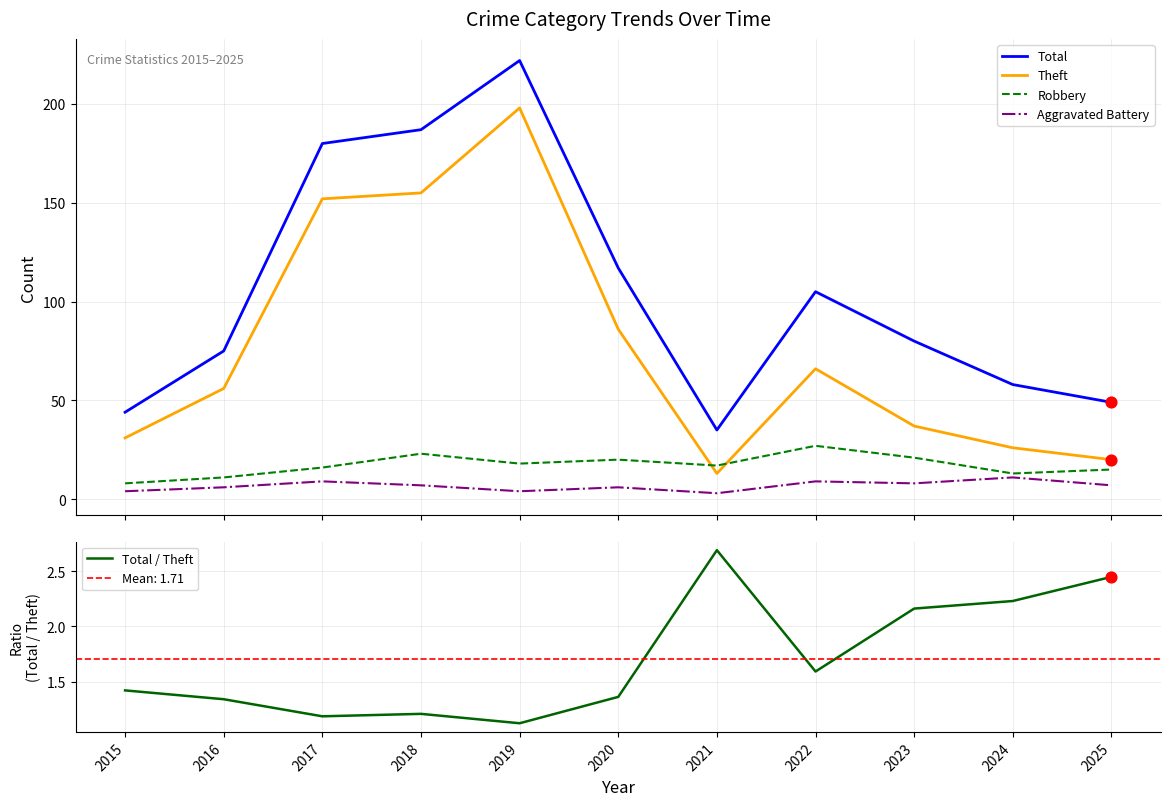

Which series has the largest Y range (max minus min)?

Total